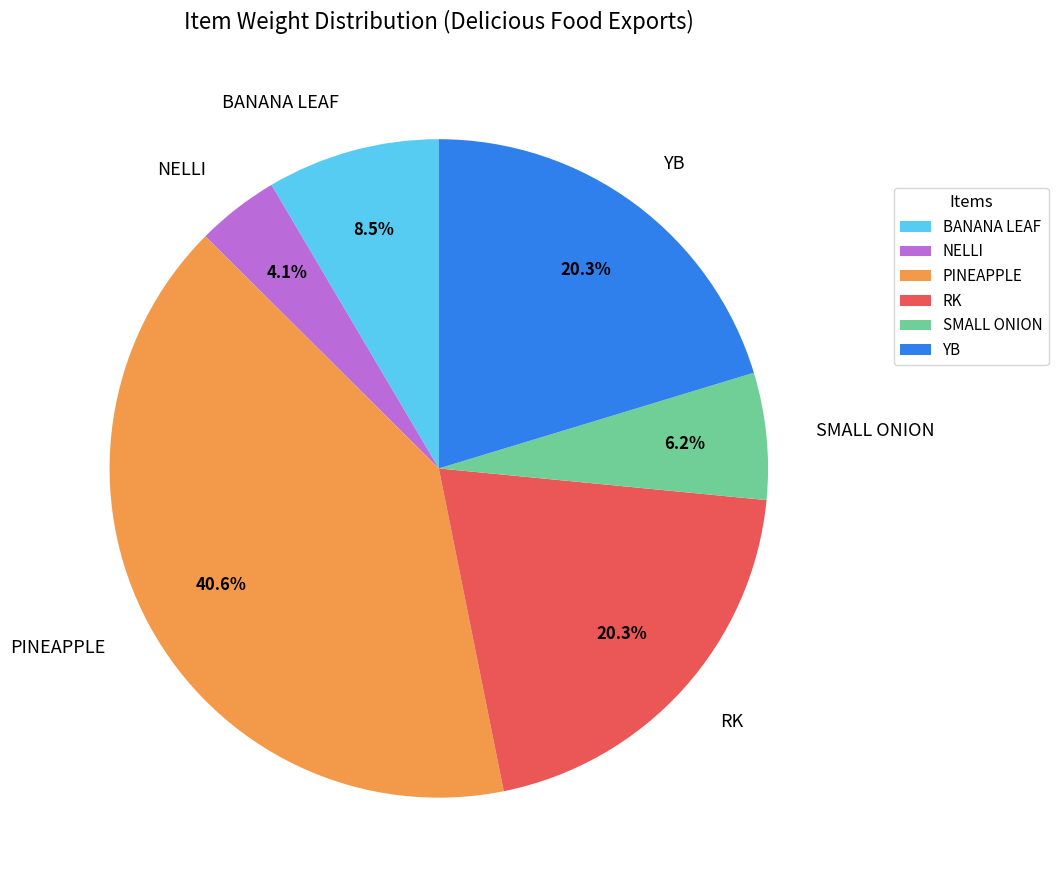

Which slice is the smallest?

NELLI